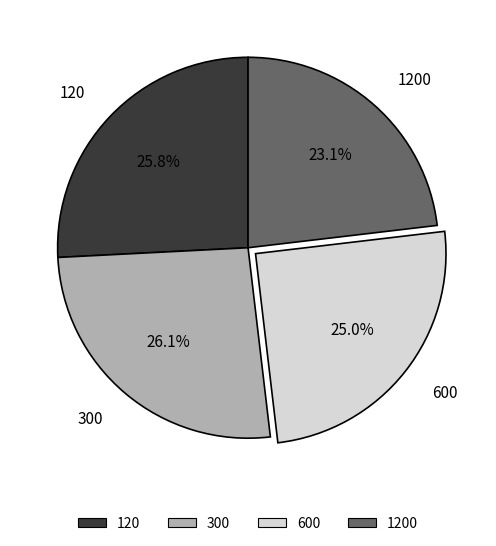

Between 1200 and 600, which is larger?

600